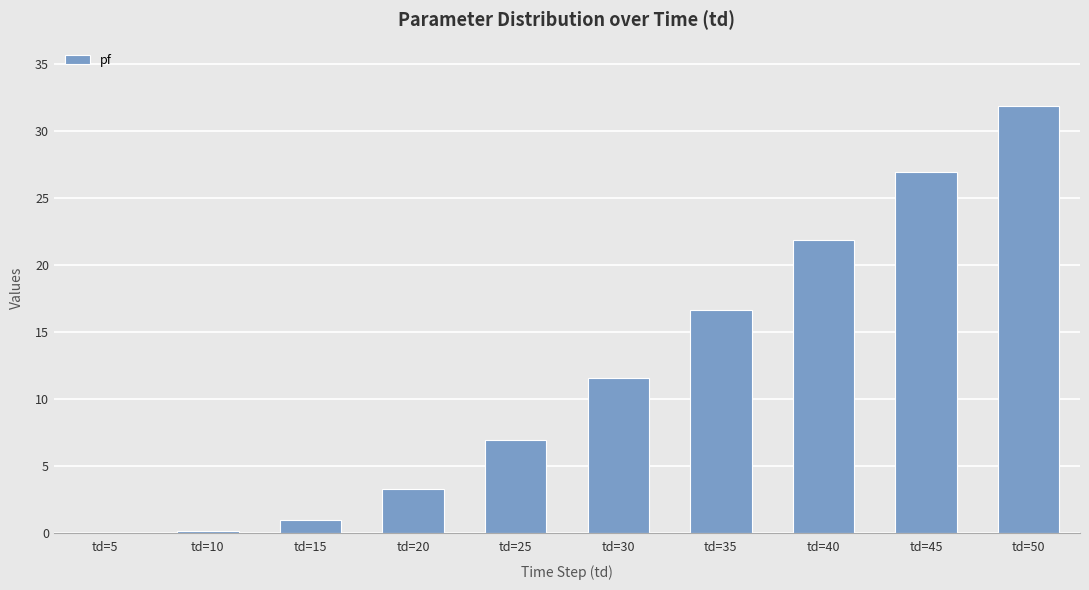

How many categories are shown in the chart?

10